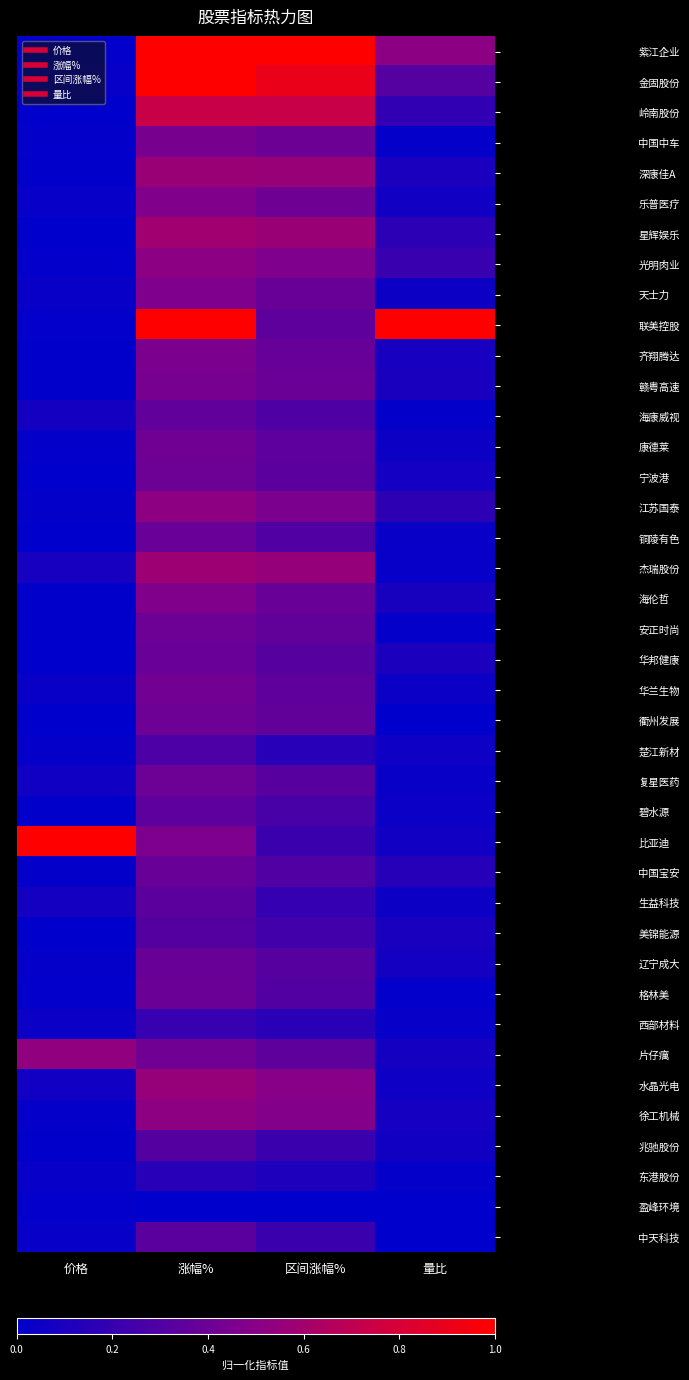

Reading left to right, extract all data points from this chart.

紫江企业: 价格=0.0	涨幅%=1.0	区间涨幅%=1.0	量比=0.5
金固股份: 价格=0.0	涨幅%=1.0	区间涨幅%=0.9	量比=0.3
岭南股份: 价格=0.0	涨幅%=0.7	区间涨幅%=0.7	量比=0.2
中国中车: 价格=0.0	涨幅%=0.4	区间涨幅%=0.4	量比=0.0
深康佳A: 价格=0.0	涨幅%=0.6	区间涨幅%=0.6	量比=0.1
乐普医疗: 价格=0.0	涨幅%=0.5	区间涨幅%=0.4	量比=0.1
星辉娱乐: 价格=0.0	涨幅%=0.6	区间涨幅%=0.6	量比=0.2
光明肉业: 价格=0.0	涨幅%=0.5	区间涨幅%=0.5	量比=0.2
天士力: 价格=0.0	涨幅%=0.5	区间涨幅%=0.4	量比=0.1
联美控股: 价格=0.0	涨幅%=1.0	区间涨幅%=0.3	量比=1.0
齐翔腾达: 价格=0.0	涨幅%=0.5	区间涨幅%=0.4	量比=0.1
赣粤高速: 价格=0.0	涨幅%=0.4	区间涨幅%=0.4	量比=0.1
海康威视: 价格=0.1	涨幅%=0.4	区间涨幅%=0.3	量比=0.0
康德莱: 价格=0.0	涨幅%=0.4	区间涨幅%=0.3	量比=0.1
宁波港: 价格=0.0	涨幅%=0.4	区间涨幅%=0.3	量比=0.1
江苏国泰: 价格=0.0	涨幅%=0.5	区间涨幅%=0.5	量比=0.2
铜陵有色: 价格=0.0	涨幅%=0.4	区间涨幅%=0.3	量比=0.0
杰瑞股份: 价格=0.1	涨幅%=0.6	区间涨幅%=0.5	量比=0.0
海伦哲: 价格=0.0	涨幅%=0.5	区间涨幅%=0.4	量比=0.1
安正时尚: 价格=0.0	涨幅%=0.4	区间涨幅%=0.4	量比=0.0
华邦健康: 价格=0.0	涨幅%=0.4	区间涨幅%=0.3	量比=0.1
华兰生物: 价格=0.0	涨幅%=0.4	区间涨幅%=0.4	量比=0.0
衢州发展: 价格=0.0	涨幅%=0.4	区间涨幅%=0.4	量比=0.0
楚江新材: 价格=0.0	涨幅%=0.3	区间涨幅%=0.1	量比=0.1
复星医药: 价格=0.1	涨幅%=0.4	区间涨幅%=0.3	量比=0.0
碧水源: 价格=0.0	涨幅%=0.3	区间涨幅%=0.3	量比=0.0
比亚迪: 价格=1.0	涨幅%=0.5	区间涨幅%=0.2	量比=0.1
中国宝安: 价格=0.0	涨幅%=0.4	区间涨幅%=0.3	量比=0.1
生益科技: 价格=0.1	涨幅%=0.3	区间涨幅%=0.2	量比=0.1
美锦能源: 价格=0.0	涨幅%=0.3	区间涨幅%=0.2	量比=0.1
辽宁成大: 价格=0.0	涨幅%=0.4	区间涨幅%=0.3	量比=0.1
格林美: 价格=0.0	涨幅%=0.4	区间涨幅%=0.3	量比=0.0
西部材料: 价格=0.0	涨幅%=0.2	区间涨幅%=0.2	量比=0.0
片仔癘: 价格=0.5	涨幅%=0.4	区间涨幅%=0.4	量比=0.1
水晶光电: 价格=0.1	涨幅%=0.6	区间涨幅%=0.5	量比=0.1
徐工机械: 价格=0.0	涨幅%=0.5	区间涨幅%=0.5	量比=0.1
兆驰股份: 价格=0.0	涨幅%=0.3	区间涨幅%=0.2	量比=0.1
东港股份: 价格=0.0	涨幅%=0.1	区间涨幅%=0.1	量比=0.0
盈峰环境: 价格=0.0	涨幅%=0.0	区间涨幅%=0.0	量比=0.0
中天科技: 价格=0.0	涨幅%=0.3	区间涨幅%=0.2	量比=0.0